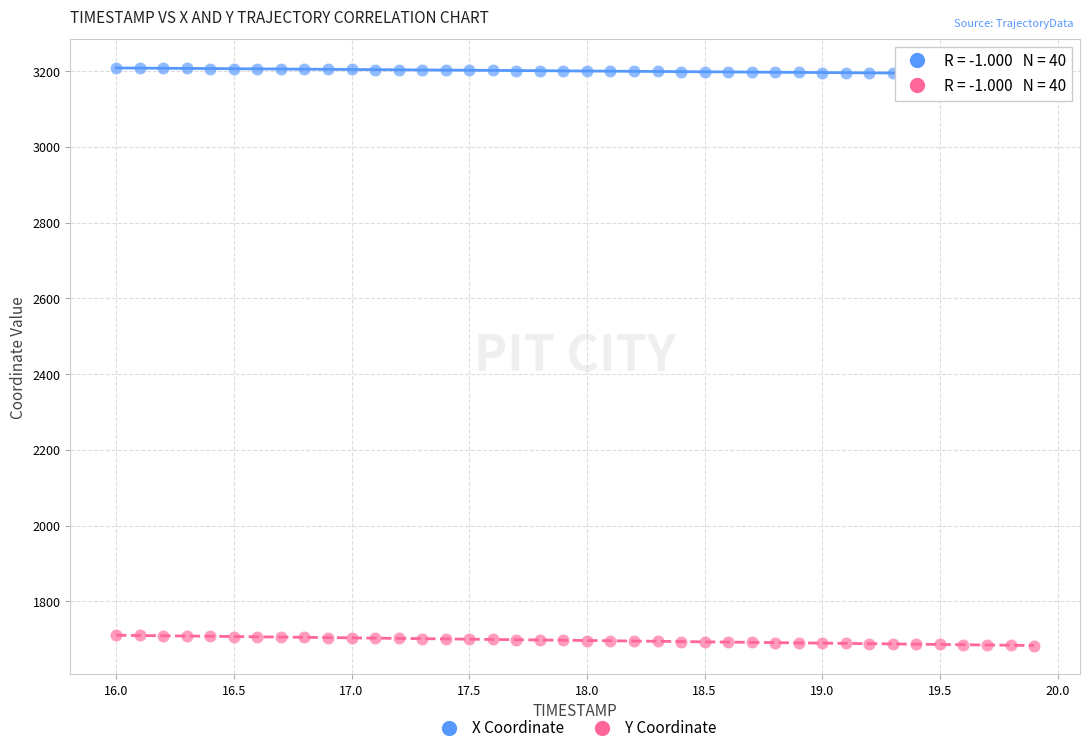

Across all data points, what is the range of Y values (max minus min)?

1525.3